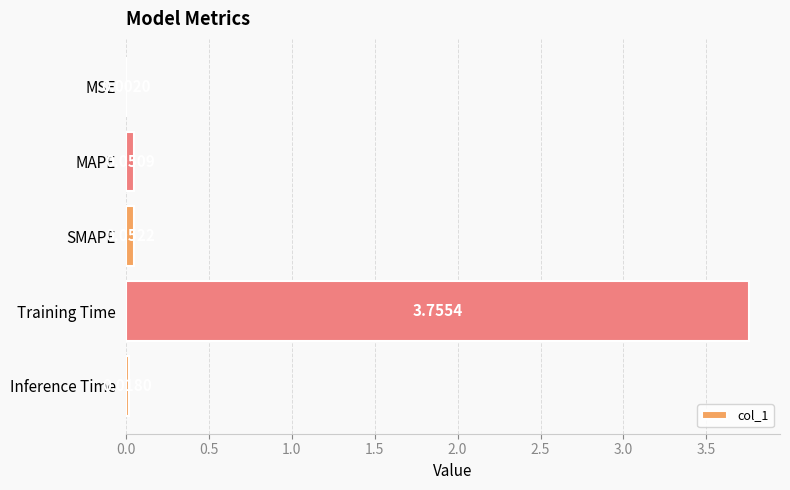

Where is the data nearest to the value 1?

SMAPE